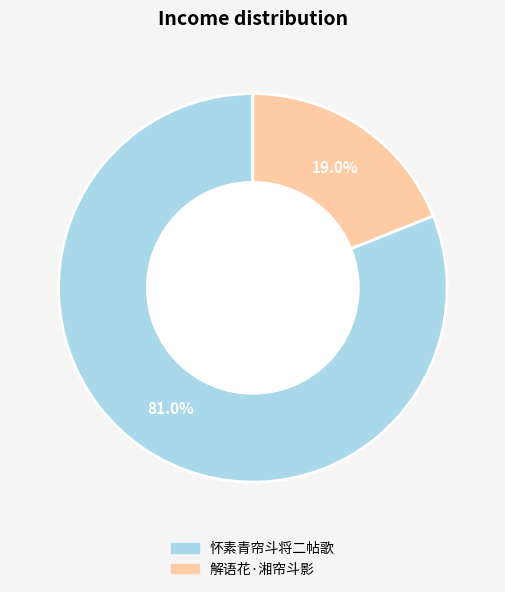

Is there any slice that represents more than half of the pie?

Yes